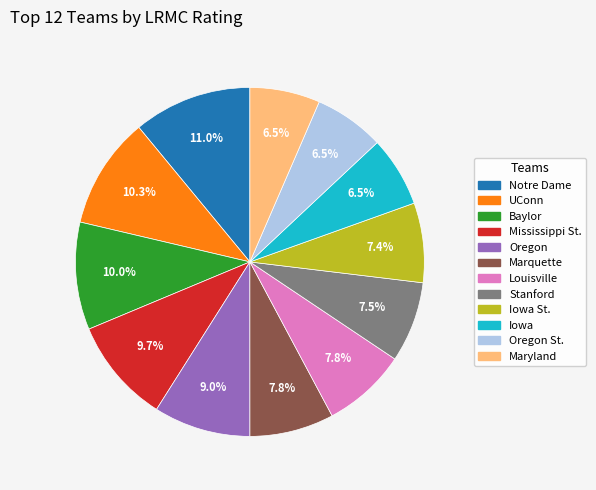

Which category has the biggest portion of the pie?

Notre Dame